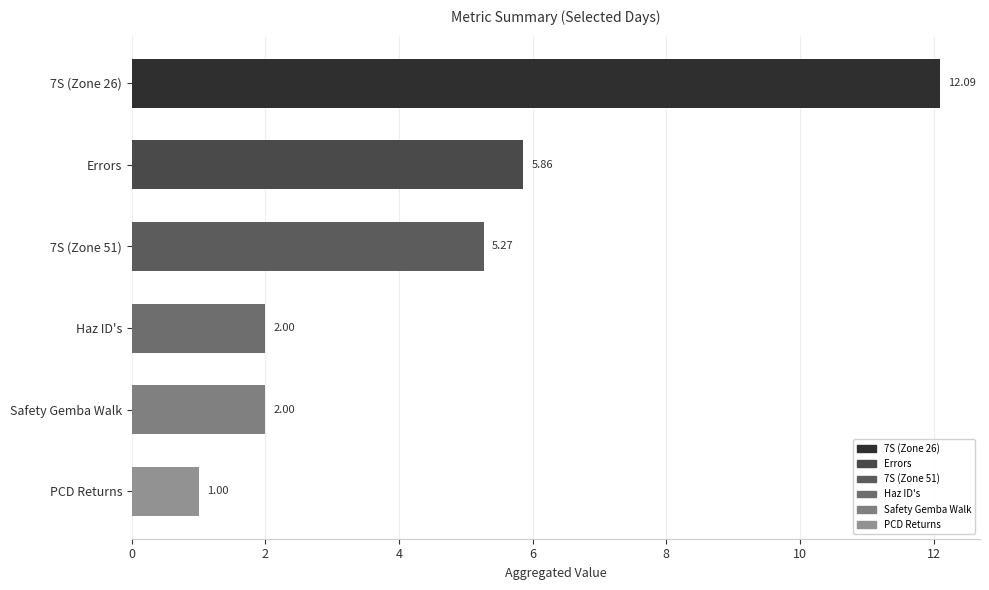

What is the average value?

4.7